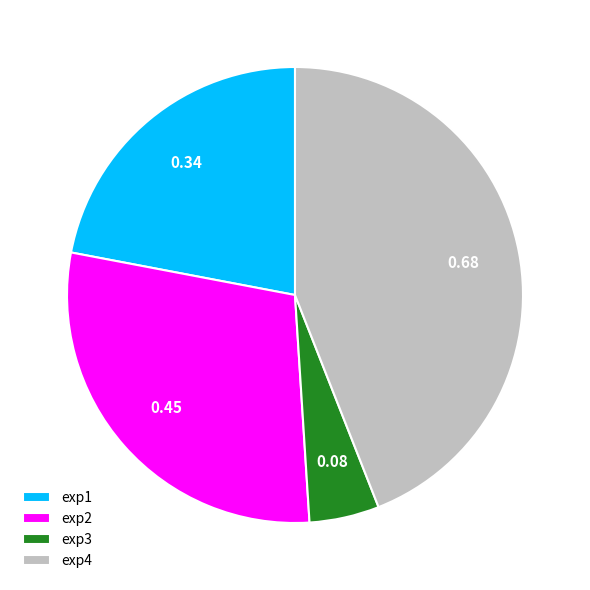

Do exp4 and exp2 together represent more than half of the pie?

Yes